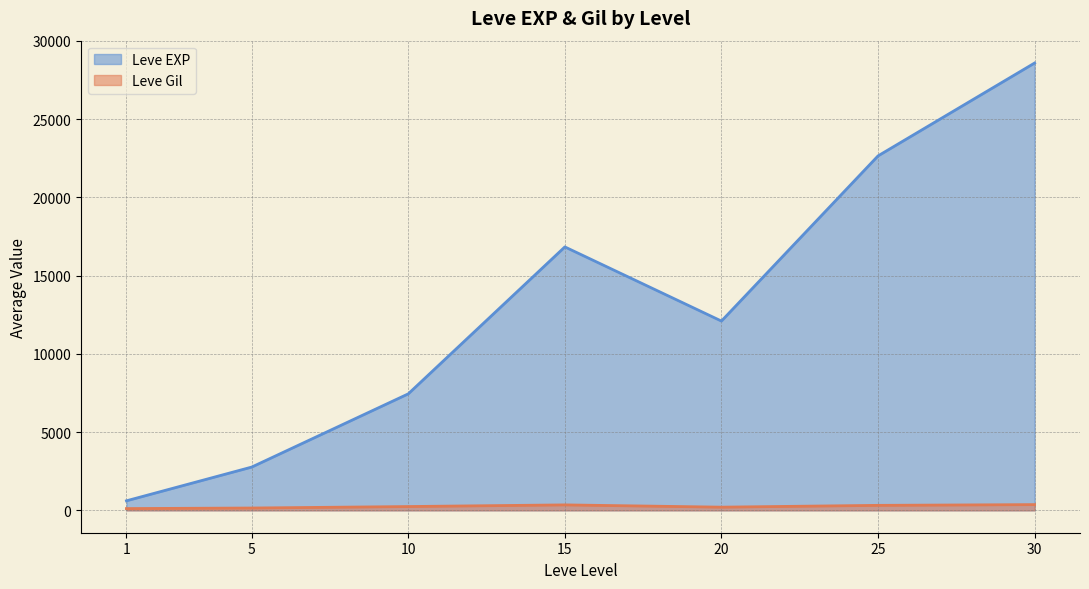

Rank the series at 15 from highest to lowest value.

Leve EXP, Leve Gil